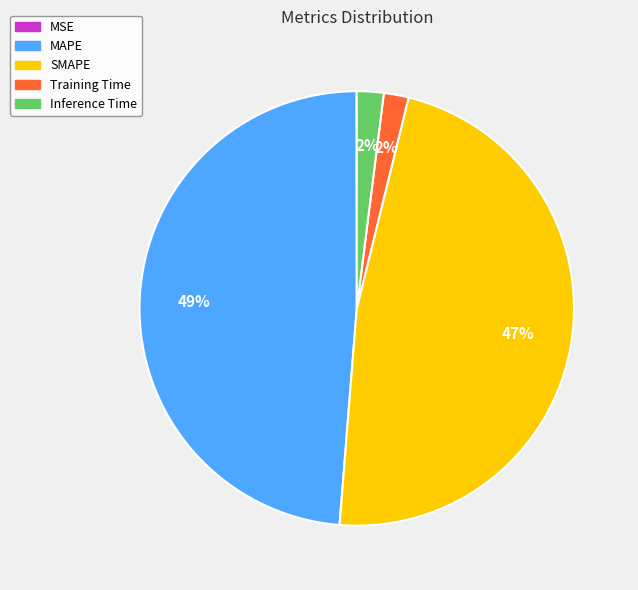

Does any single category account for the majority?

No